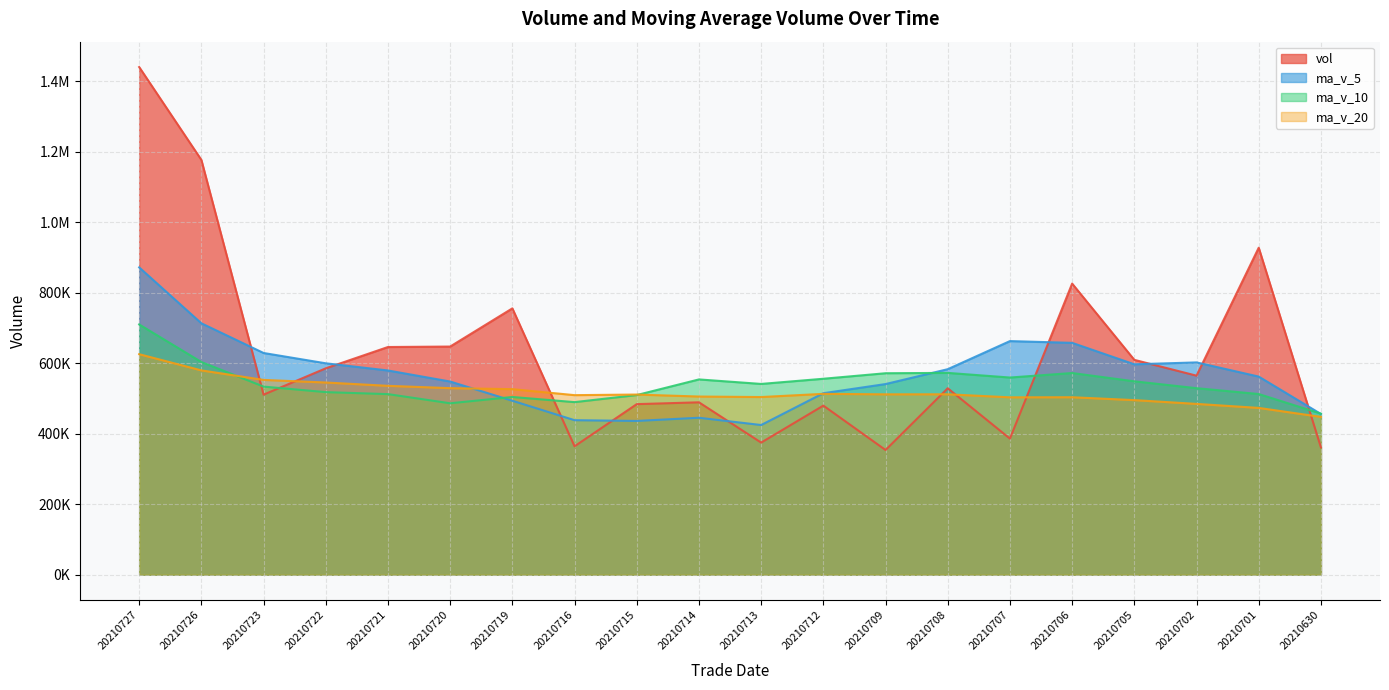

How many lines are shown in the chart?

4